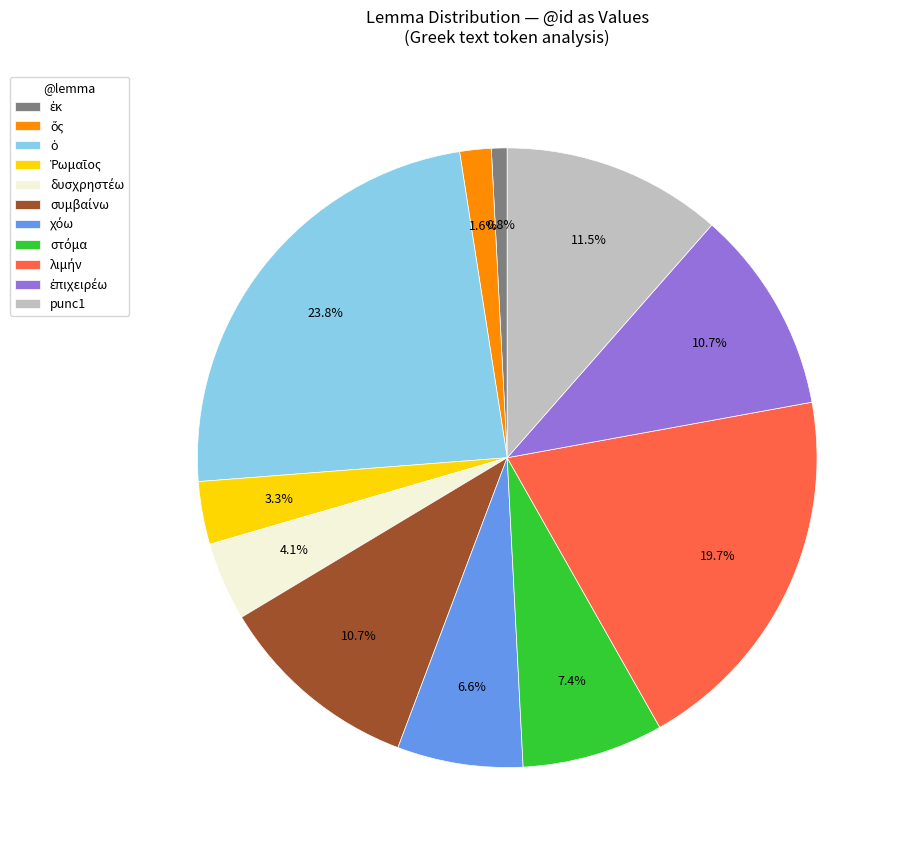

Is there a majority slice in this chart?

No